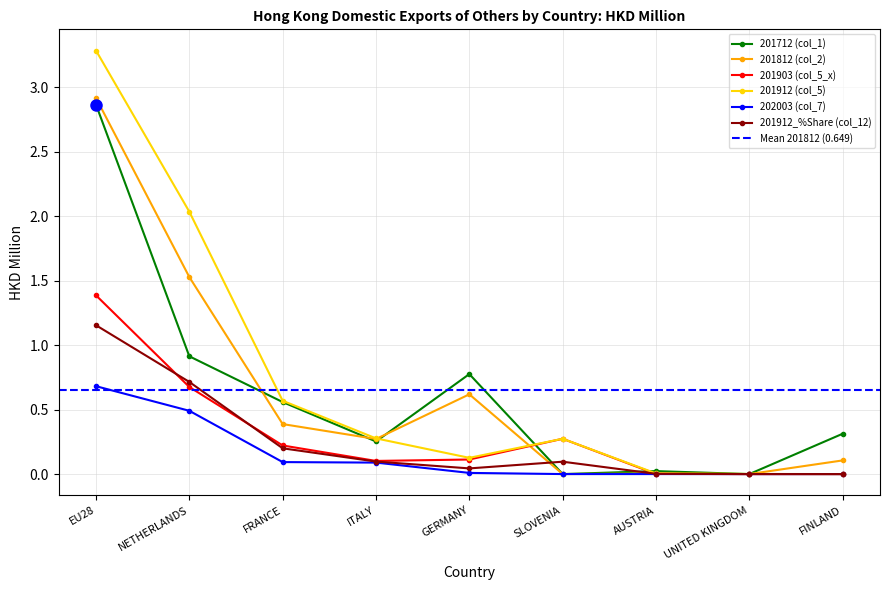

Between which two adjacent categories do 201903 (col_5_x) and 201712 (col_1) first intersect?

GERMANY and SLOVENIA